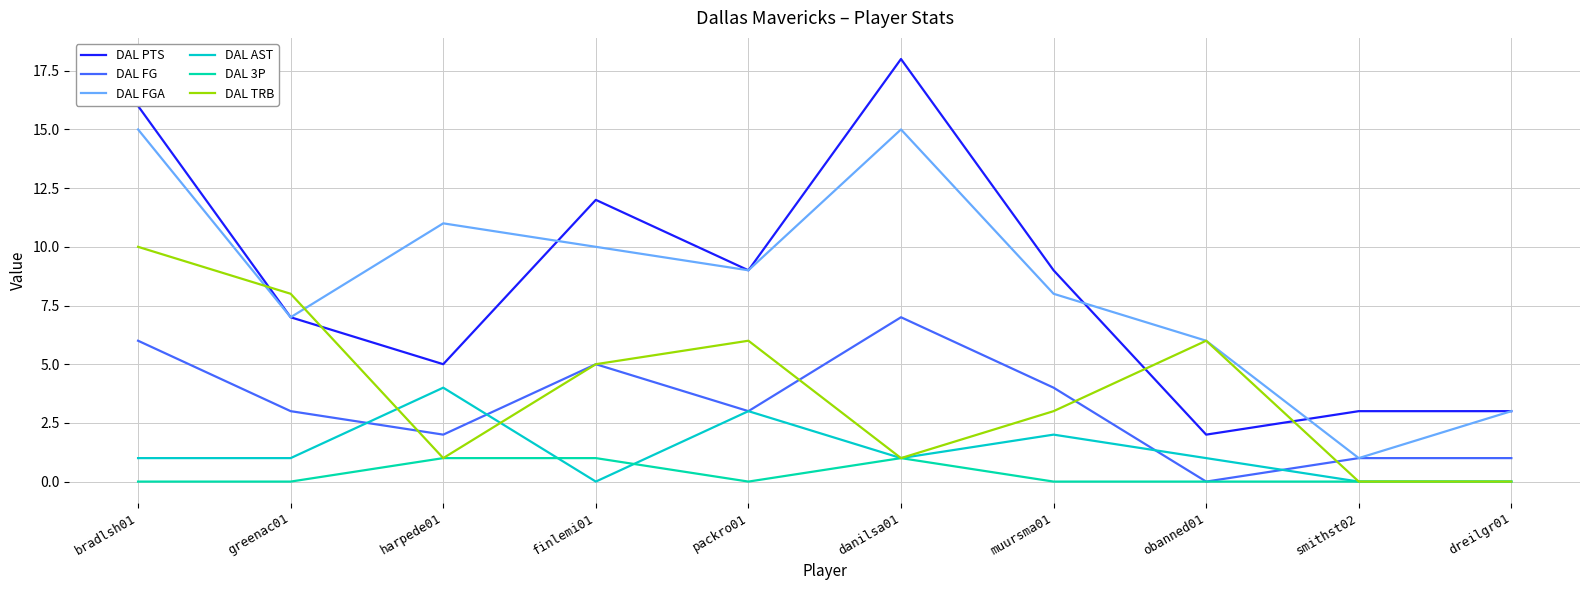

Does the chart have visible grid lines?

Yes